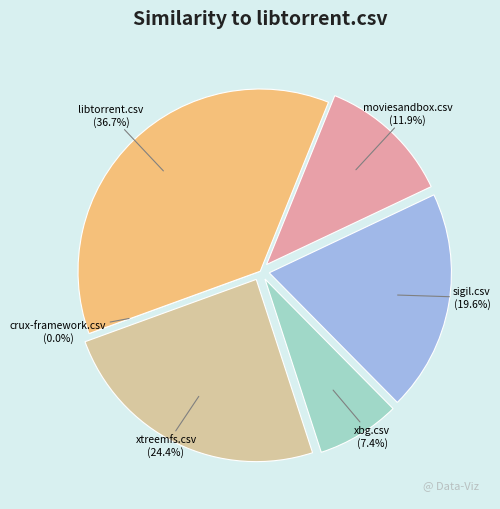

Which has a higher value, crux-framework.csv or sigil.csv?

sigil.csv